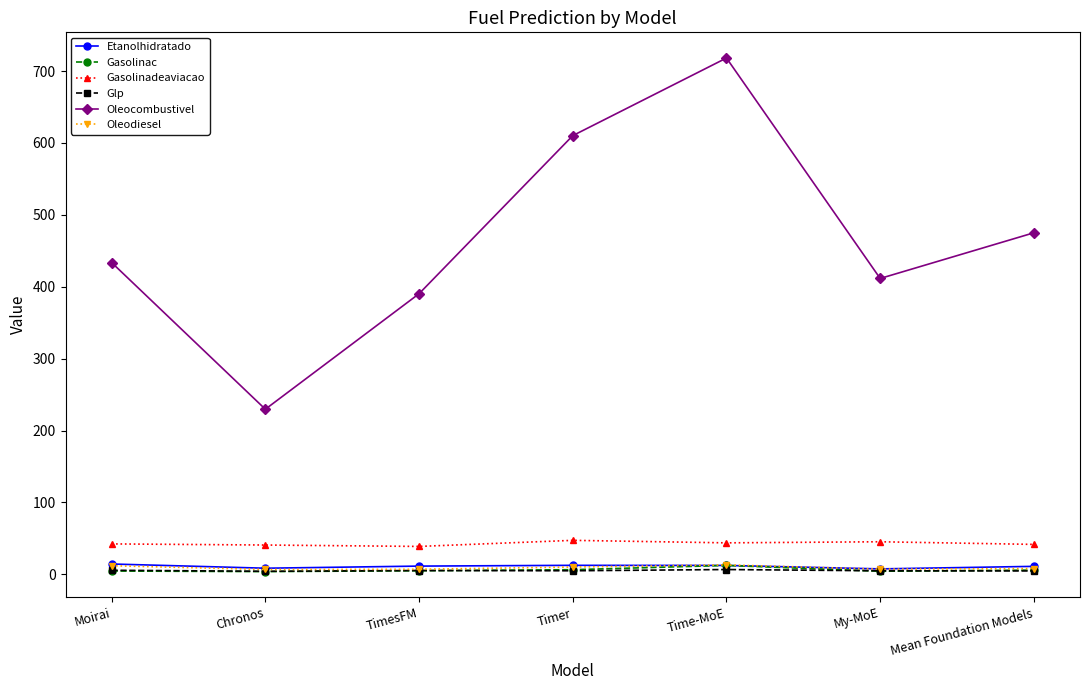

What position from the left is Time-MoE?

5